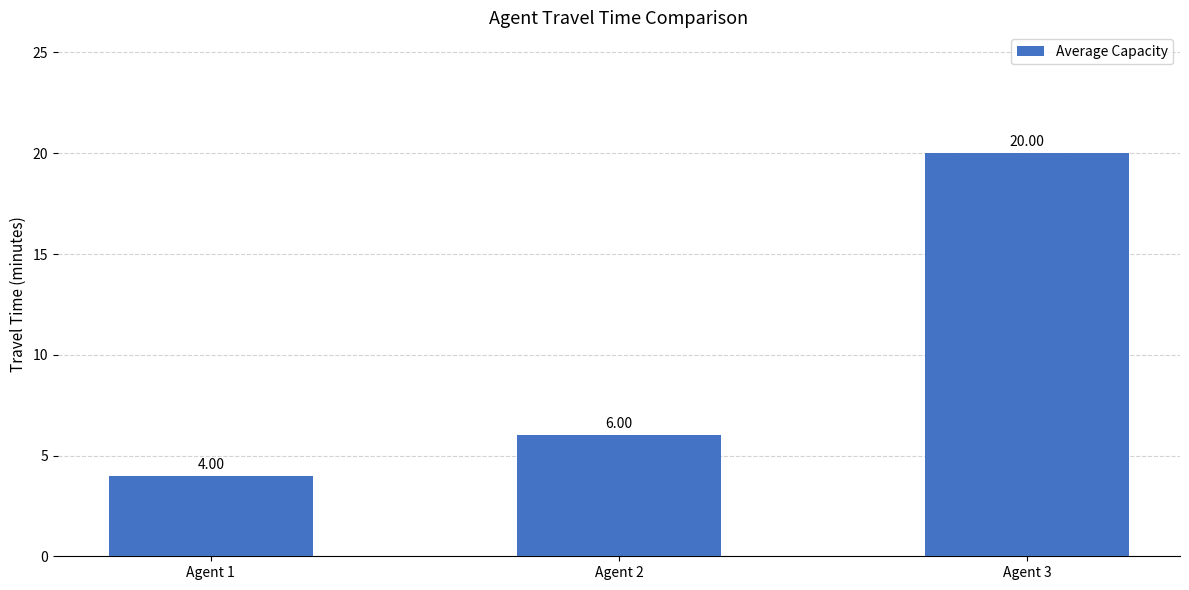

True or false: the data shows 10 at Agent 2.

False